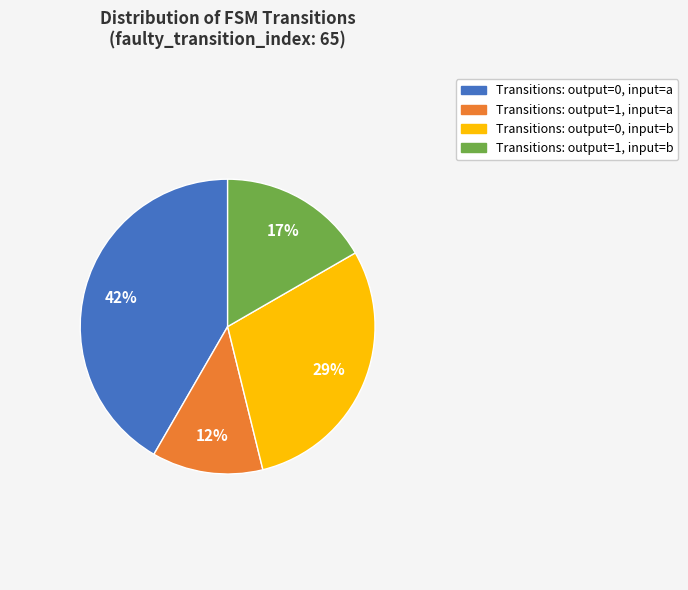

To the nearest percent, what is the average slice percentage?

25%